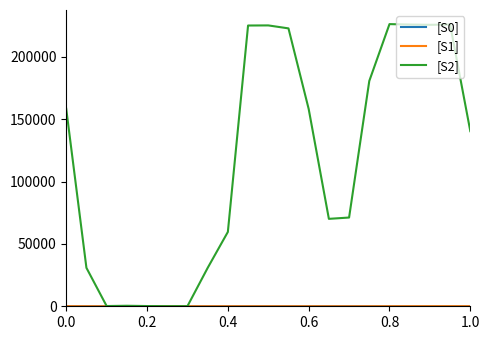

True or false: [S1] and [S2] cross at least once.

False